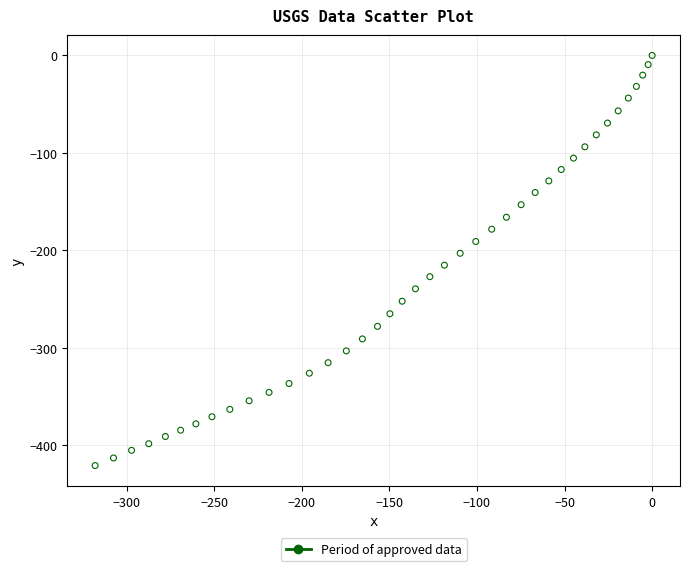

What is the range of X values (max minus min)?

318.0